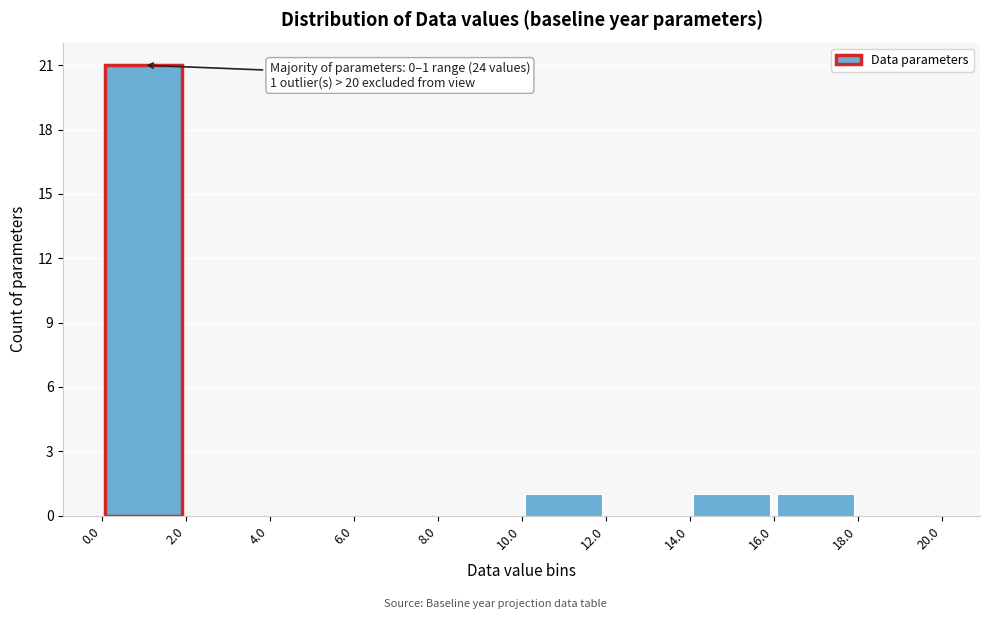

Over which range of the x-axis is the bar tallest?

0.0 to 2.0